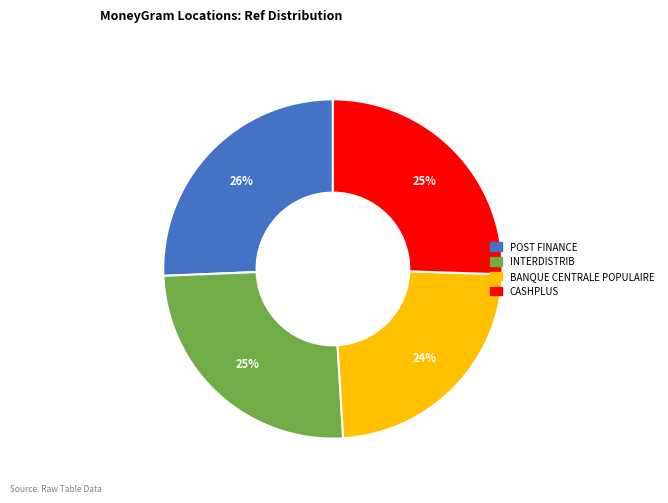

To the nearest percent, what is the average slice percentage?

25%